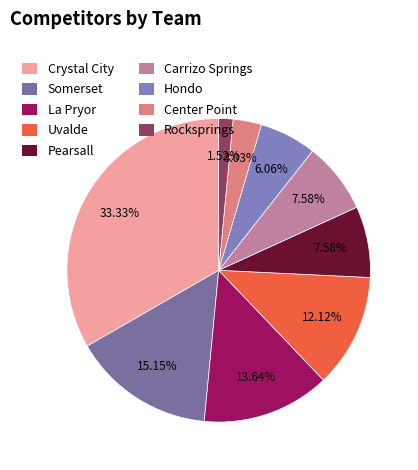

Is it true that Pearsall is 1% of the pie?

False